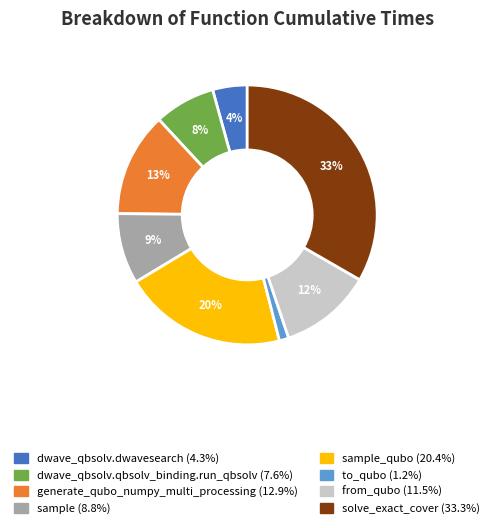

Is there any slice that represents more than half of the pie?

No